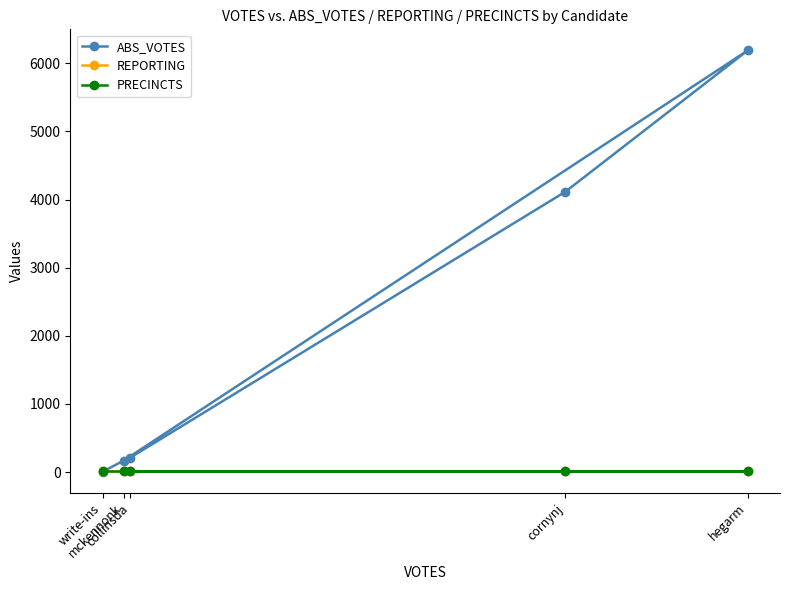

What is the sum of the PRECINCTS values at mckennonk and write-ins?

28